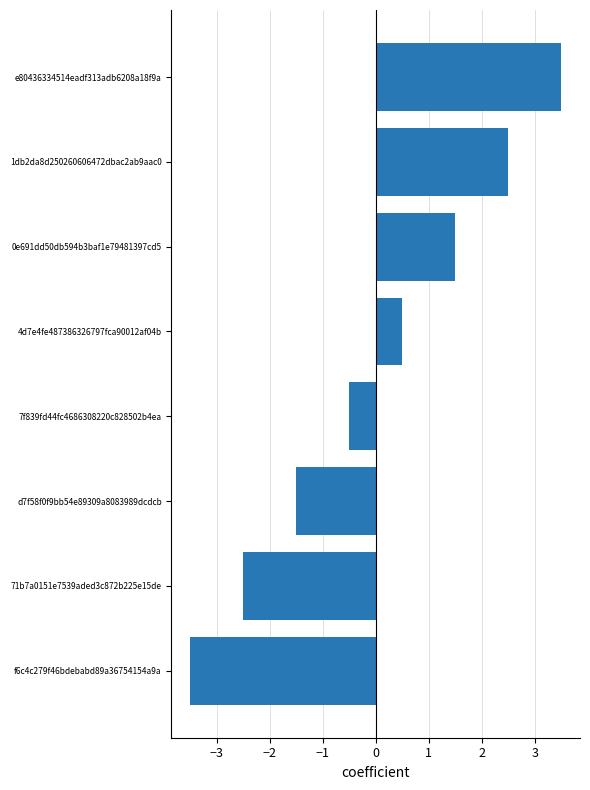

What is the change in value from f6c4c279f46bdebabd89a36754154a9a to 4d7e4fe487386326797fca90012af04b?

+4.0